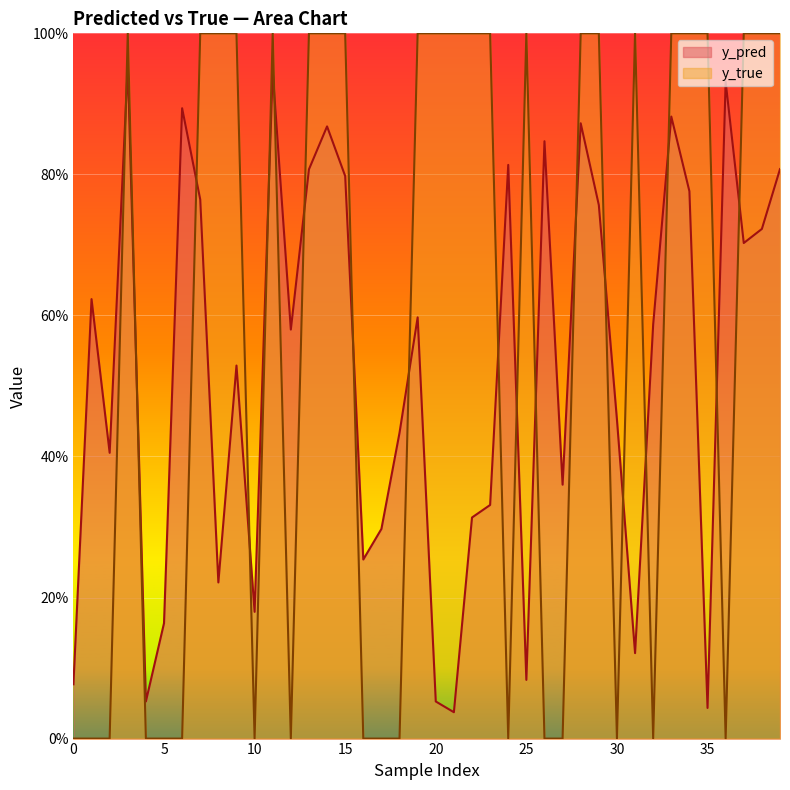

At which label does y_true reach its peak?

3